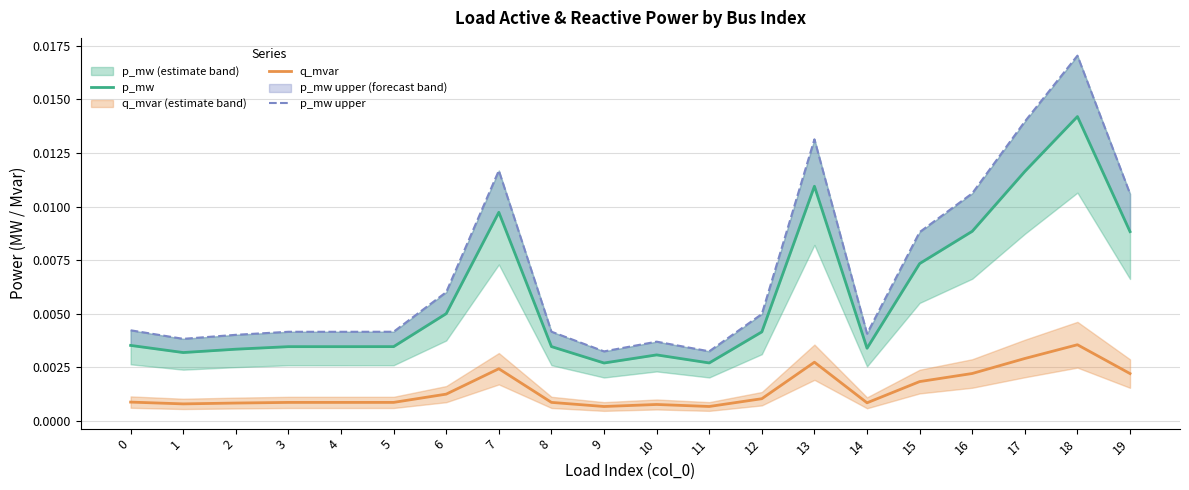

Is the value of p_mw upper at 10 greater than the value of q_mvar at 19?

Yes